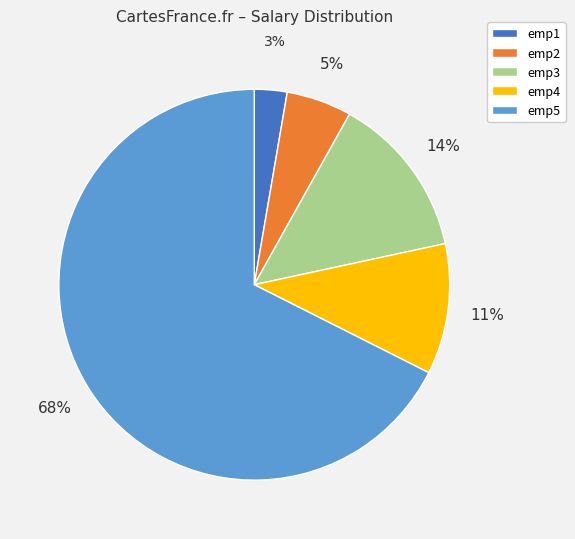

Rank the categories by value from highest to lowest.

emp5, emp3, emp4, emp2, emp1